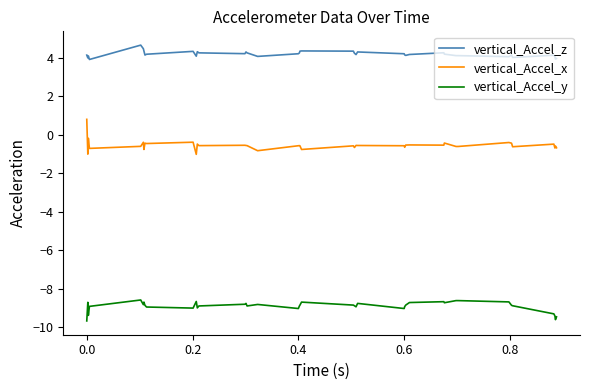

Which series has the largest total across all categories?

vertical_Accel_z